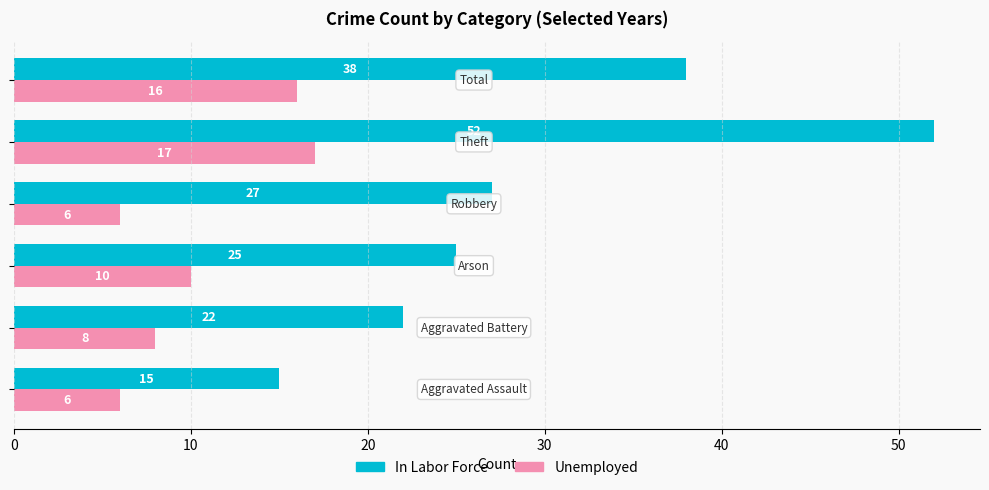

What is the minimum value shown in the chart?

6